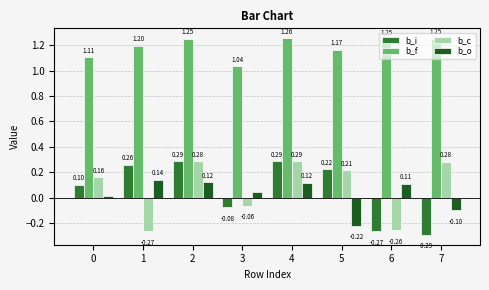

How many b_f values are between 1 and 2?

8